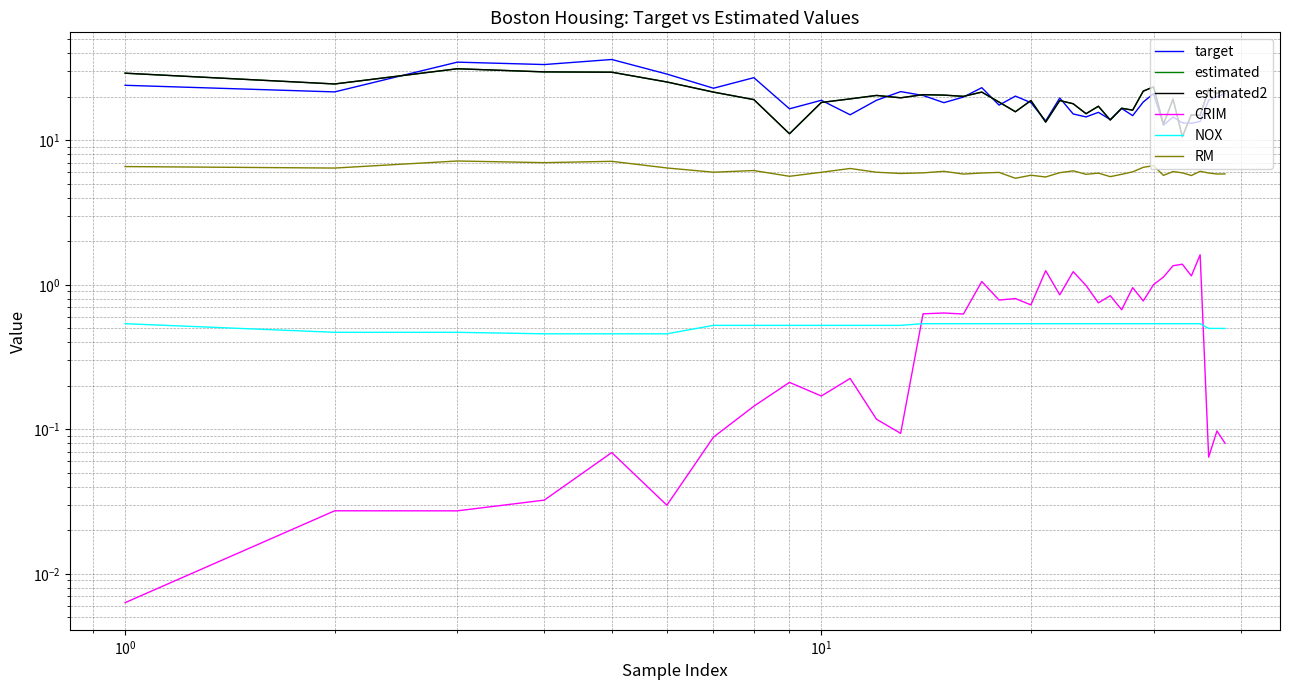

True or false: target and NOX intersect in this chart.

False